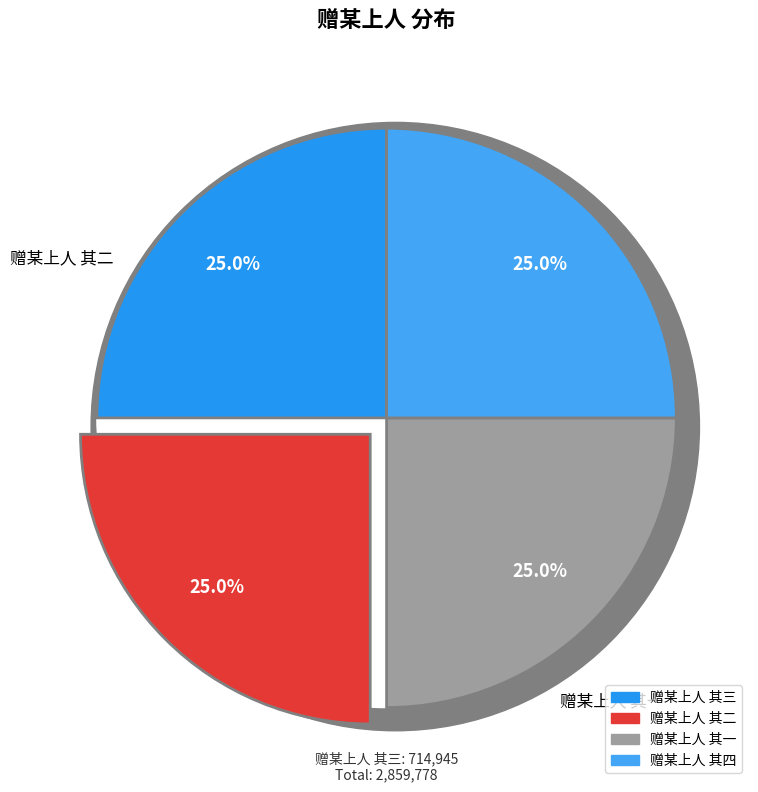

What percentage is NOT represented by 赠某上人 其二?

75.0%